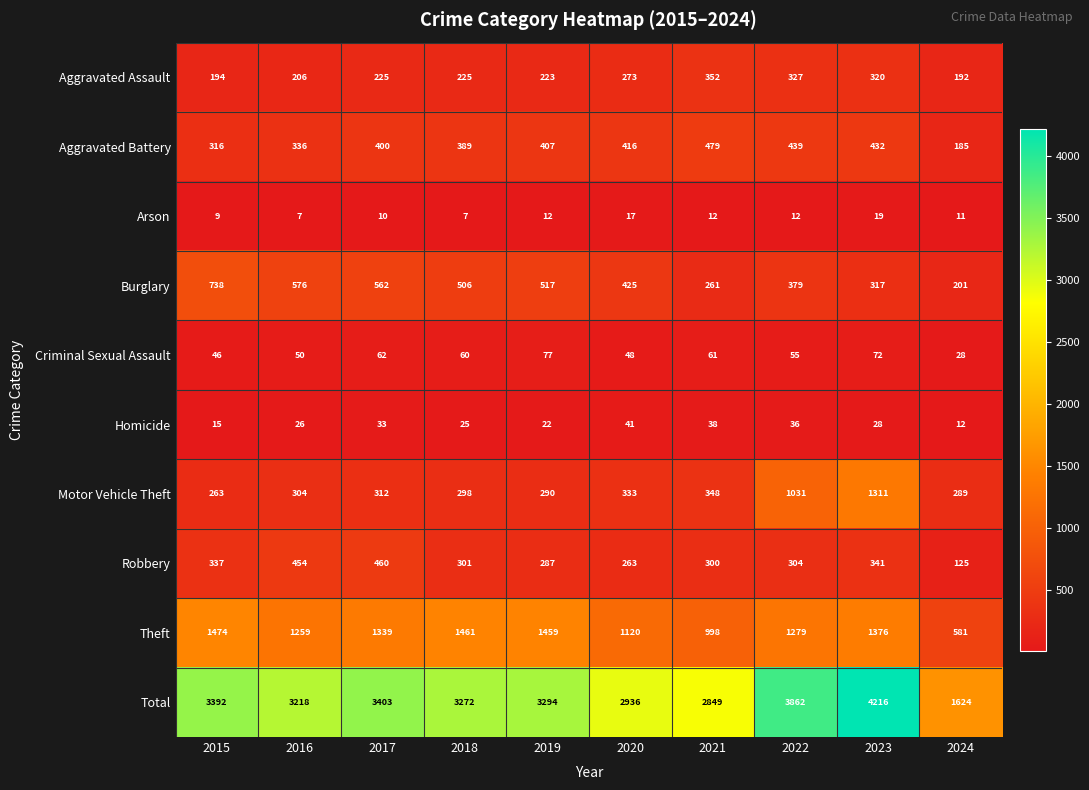

What is the difference between the maximum and second lowest values in the Theft series?

476